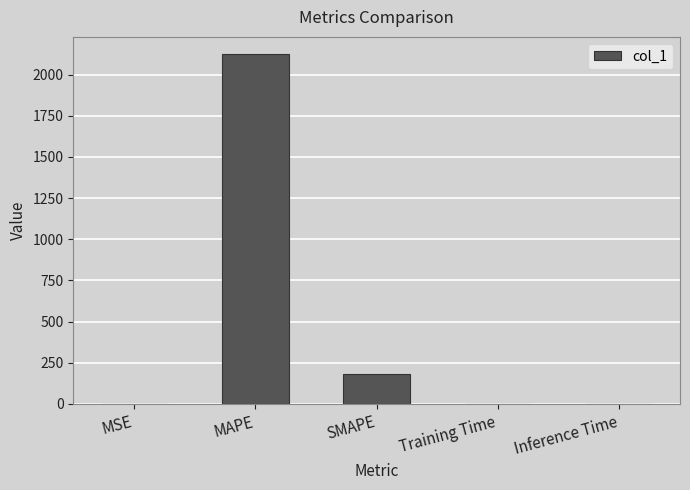

What is the maximum value shown in the chart?

2122.6